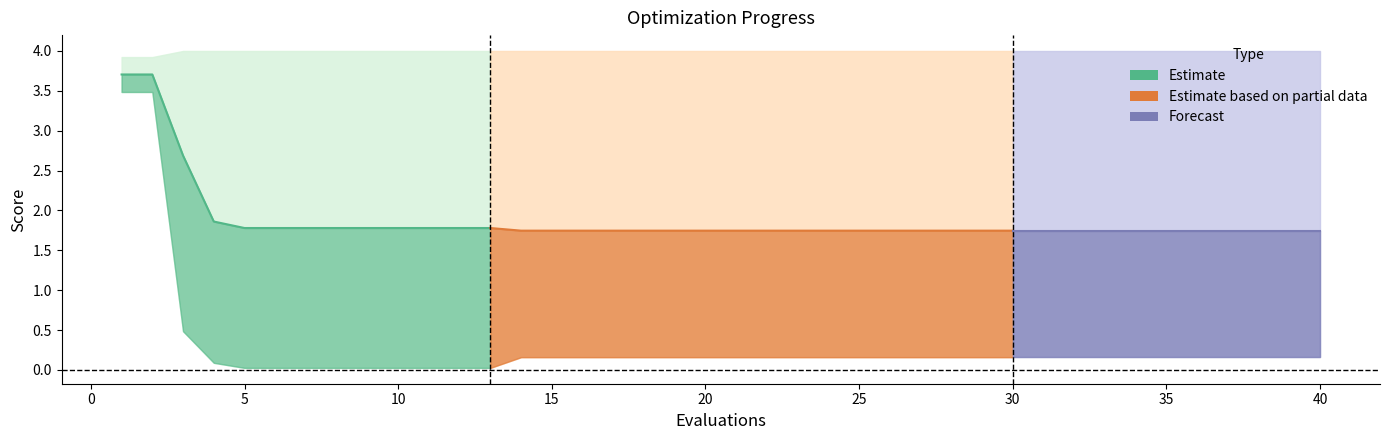

What is the sum of the mean values at 26 and 16?

3.5